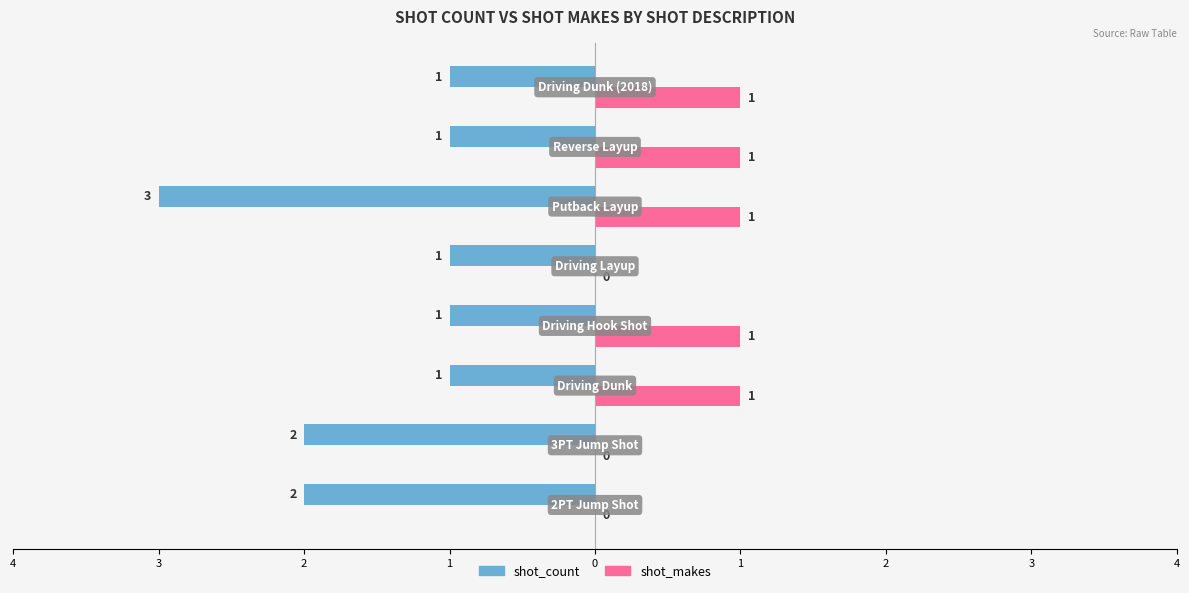

What are all the series names shown in the legend?

shot_count, shot_makes